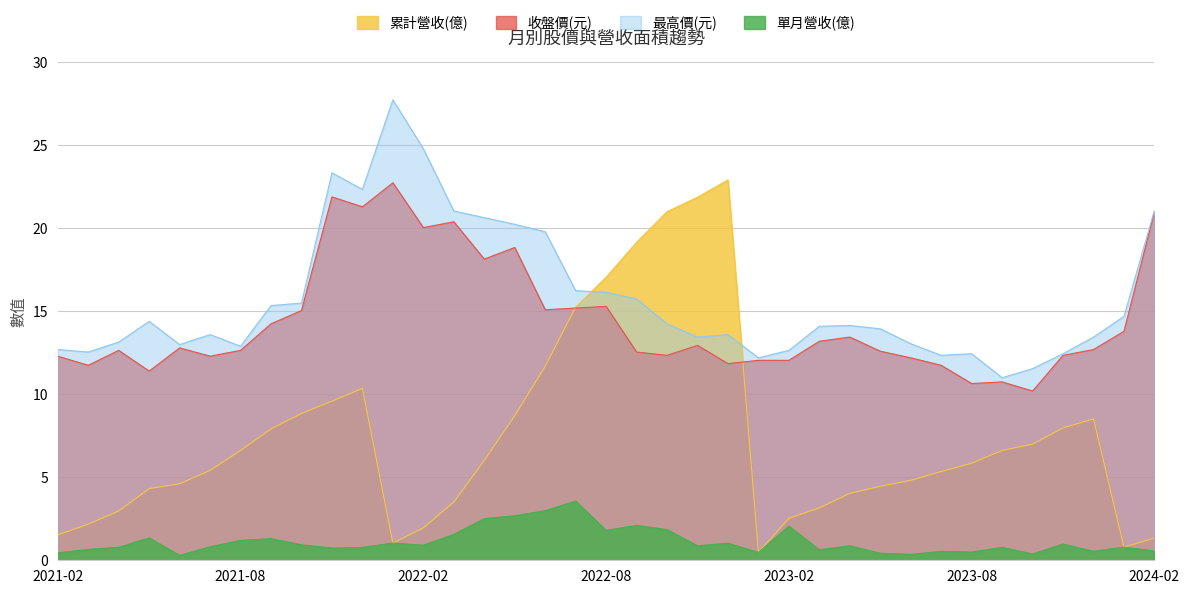

Which series has the largest total across all categories?

最高價(元)